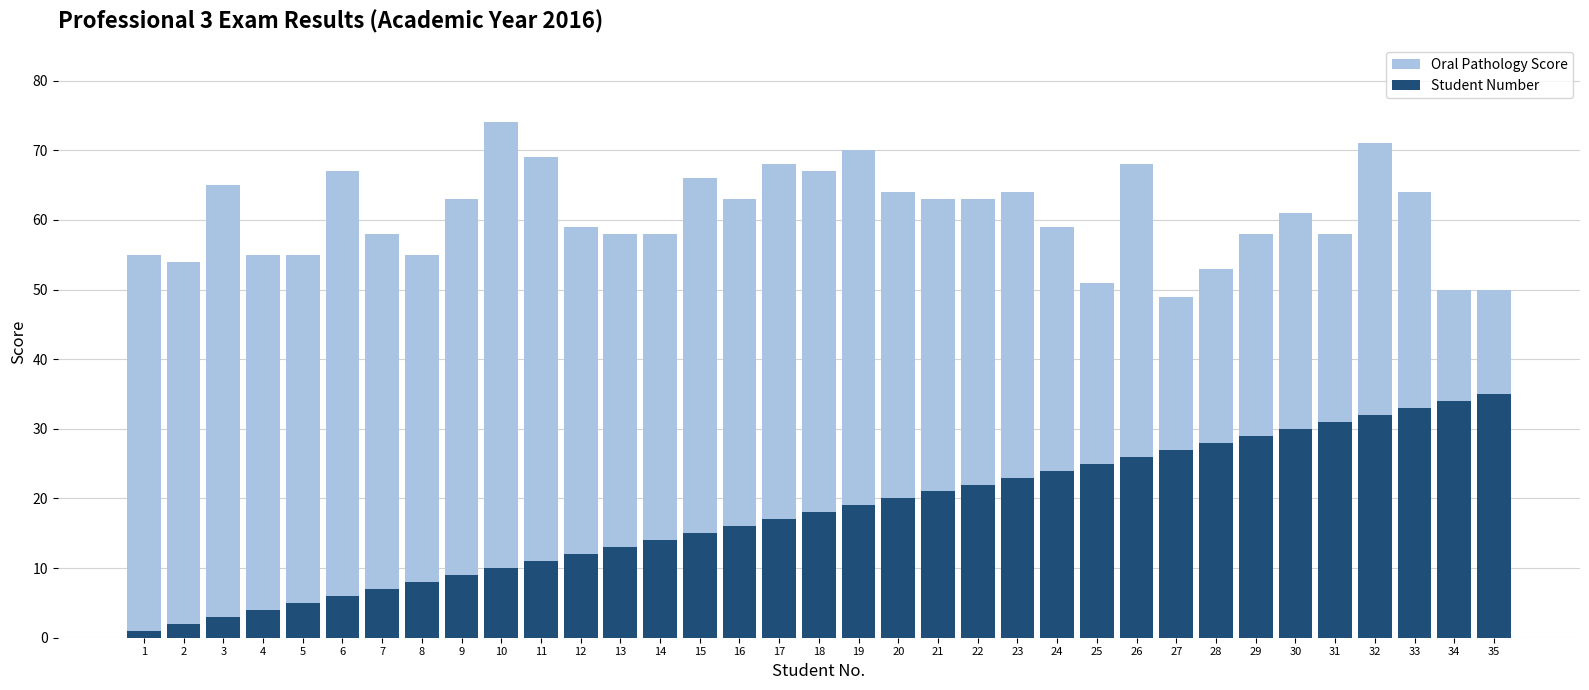

How many bars are there in each group?

2